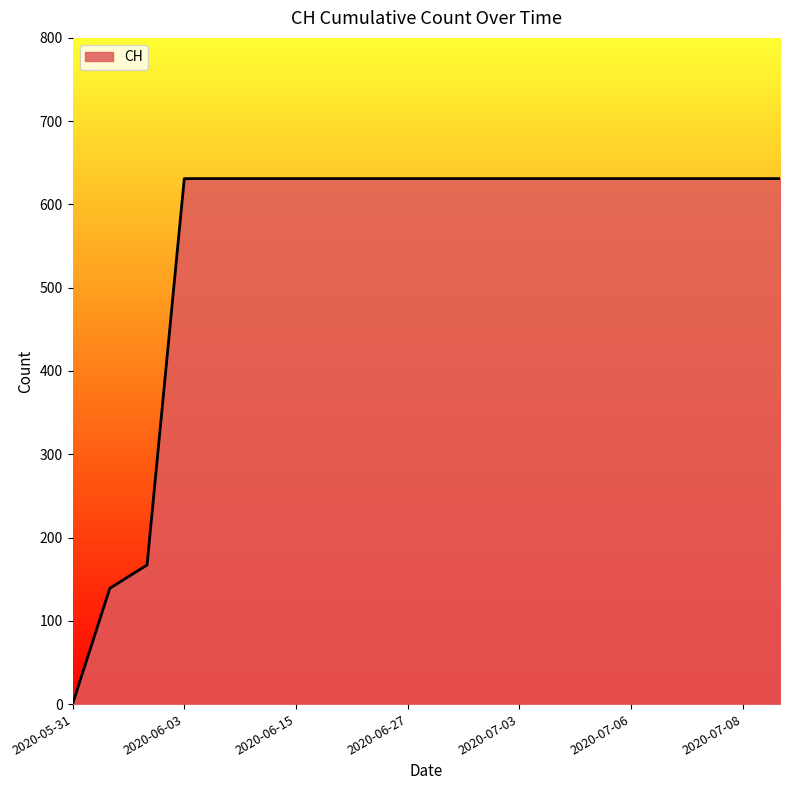

What is the maximum value shown in the chart?

631